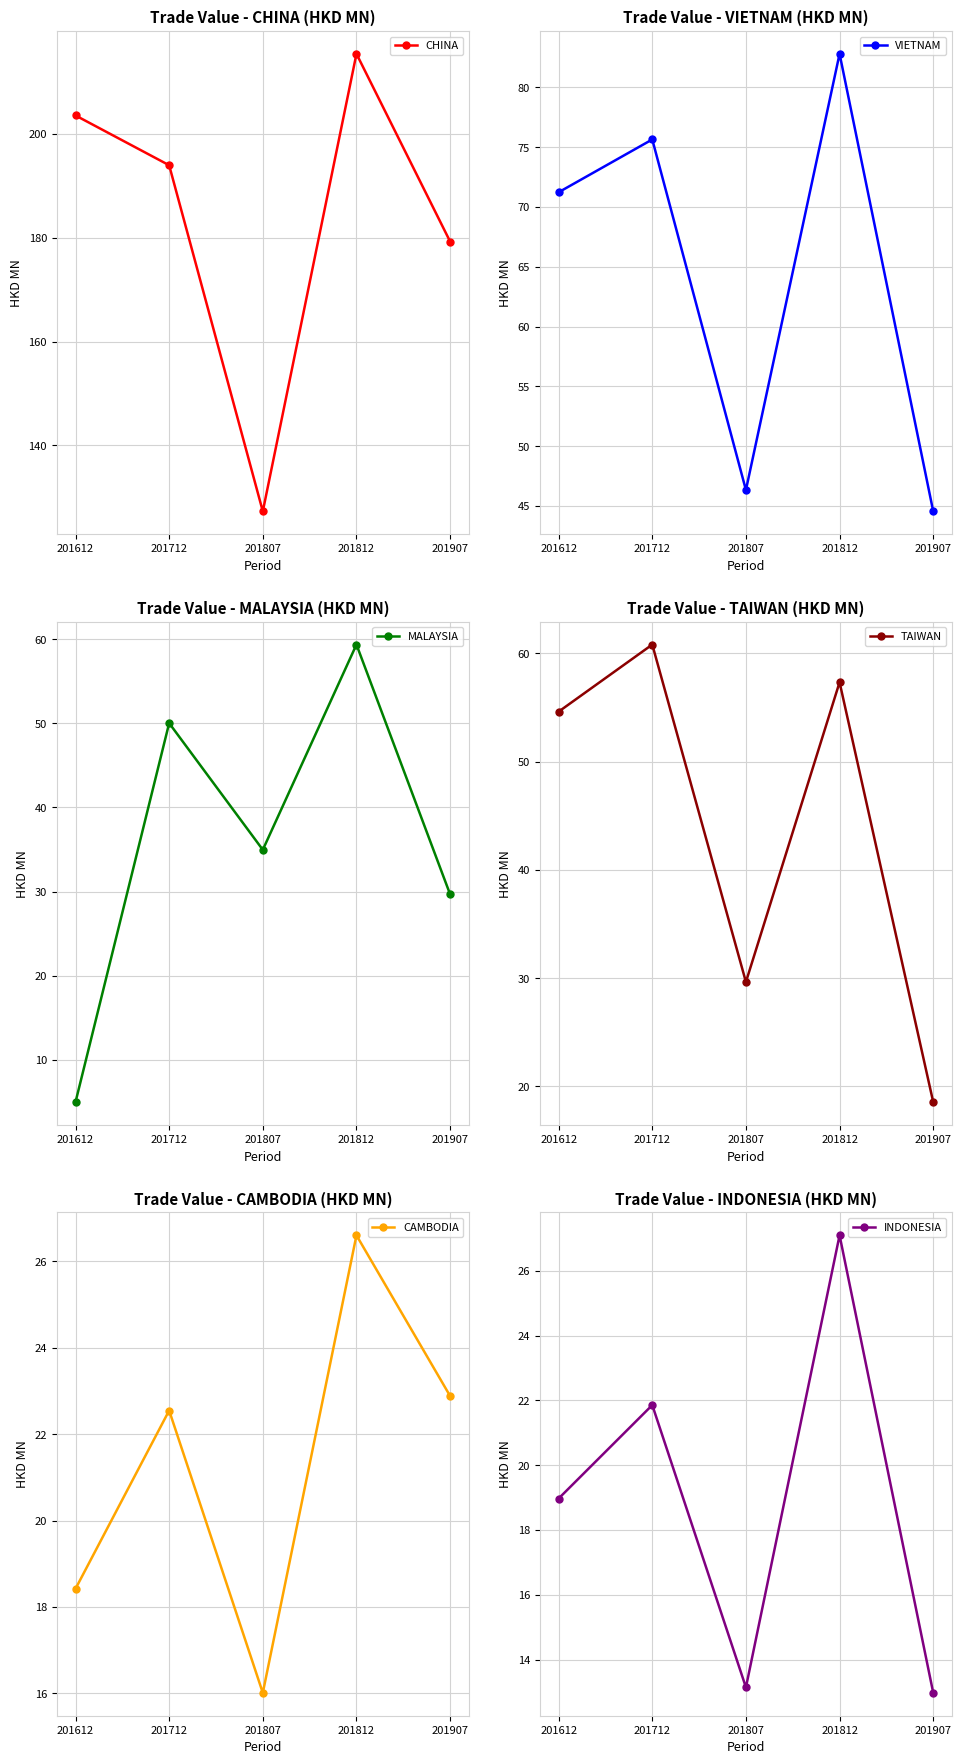

What is the total value across all series at 201807?

267.4